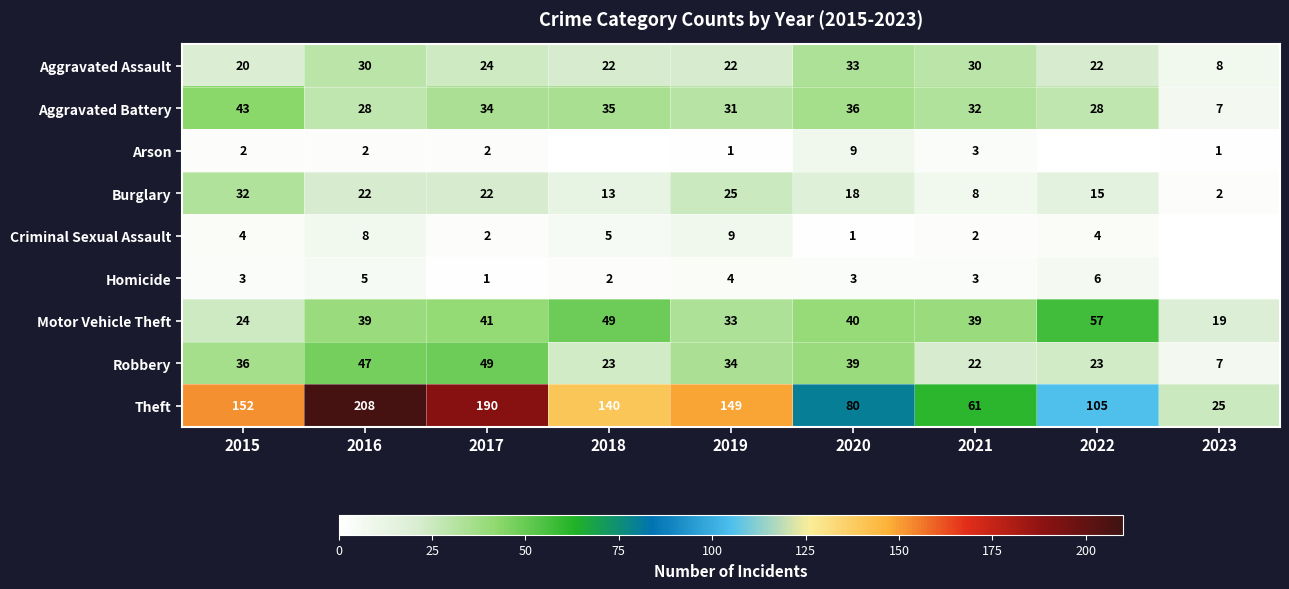

Read the Aggravated Battery value at 2023.

7